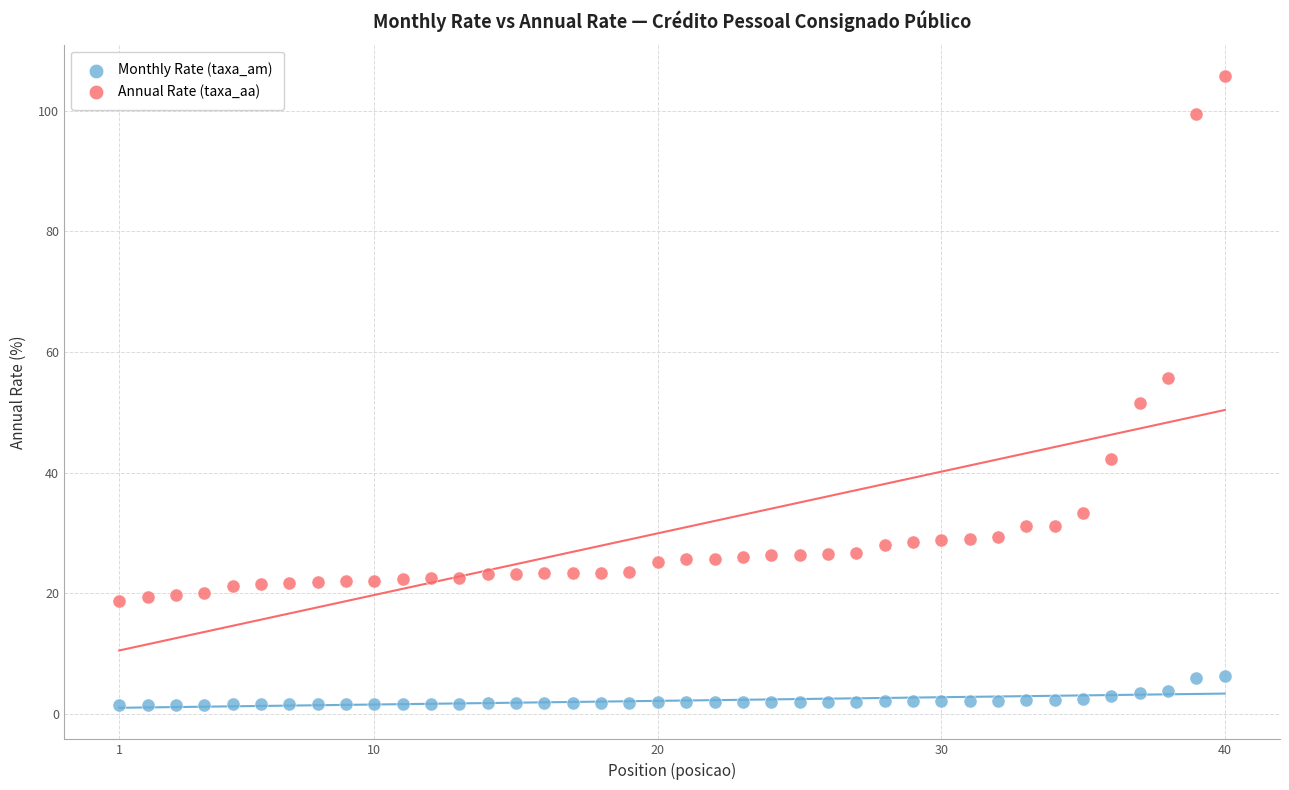

What is the X range (max minus min) for the scatter plot?

39.0